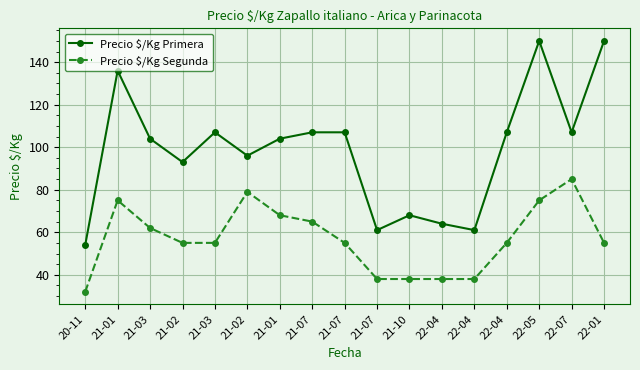

The value of Precio $/Kg Primera at 21-02 is 96. True or false?

True